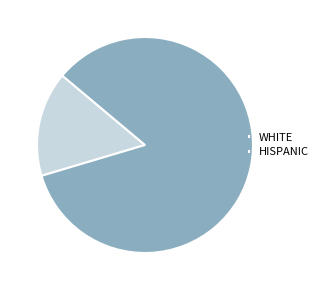

What is the largest slice in the pie chart?

HISPANIC